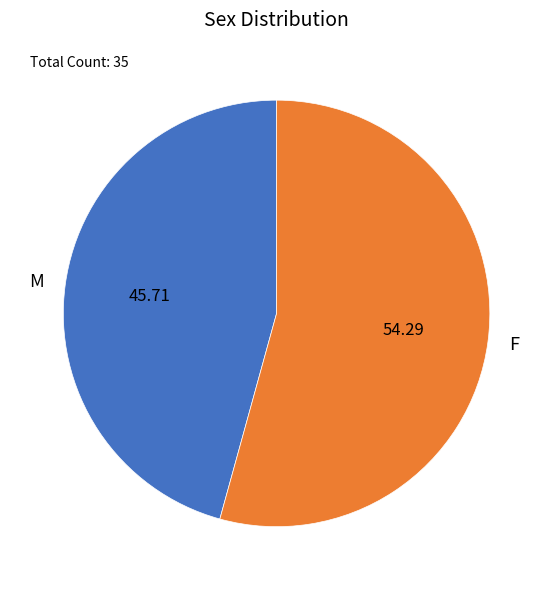

Rank the categories by value from lowest to highest.

M, F